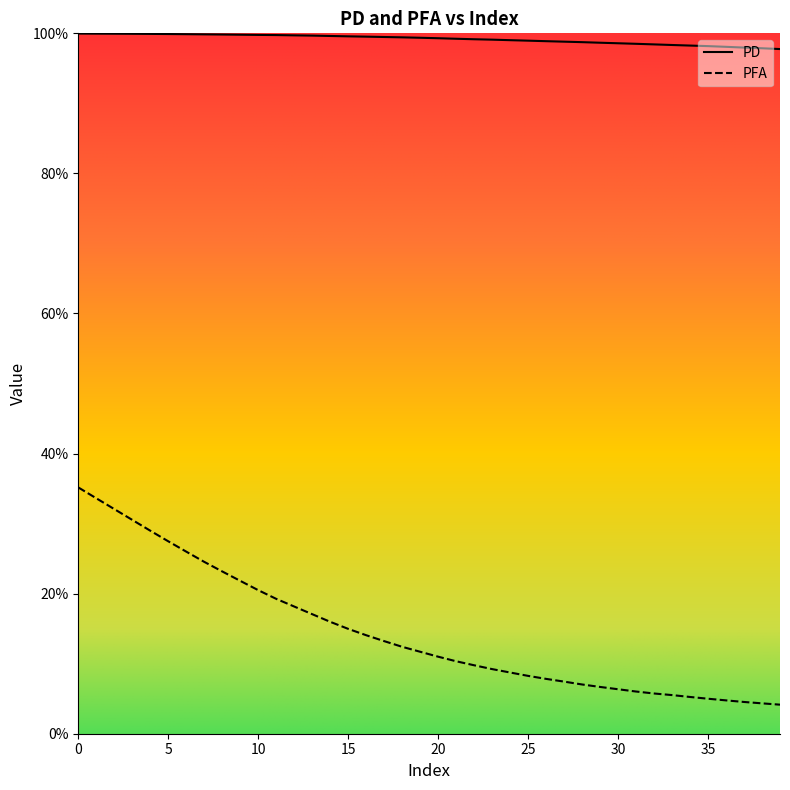

What is the difference between the highest and lowest values at 31?

0.9